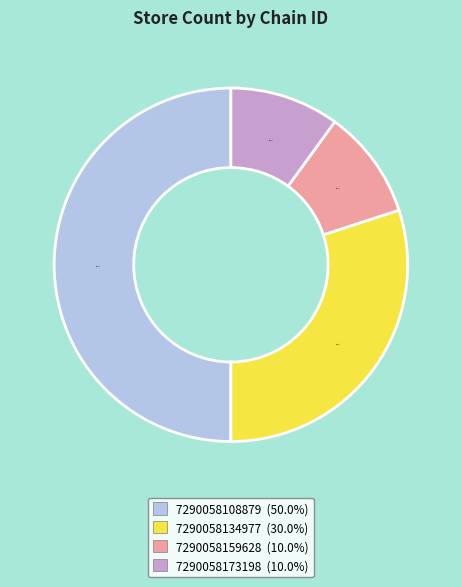

Is 7290058134977 the majority of the pie?

No